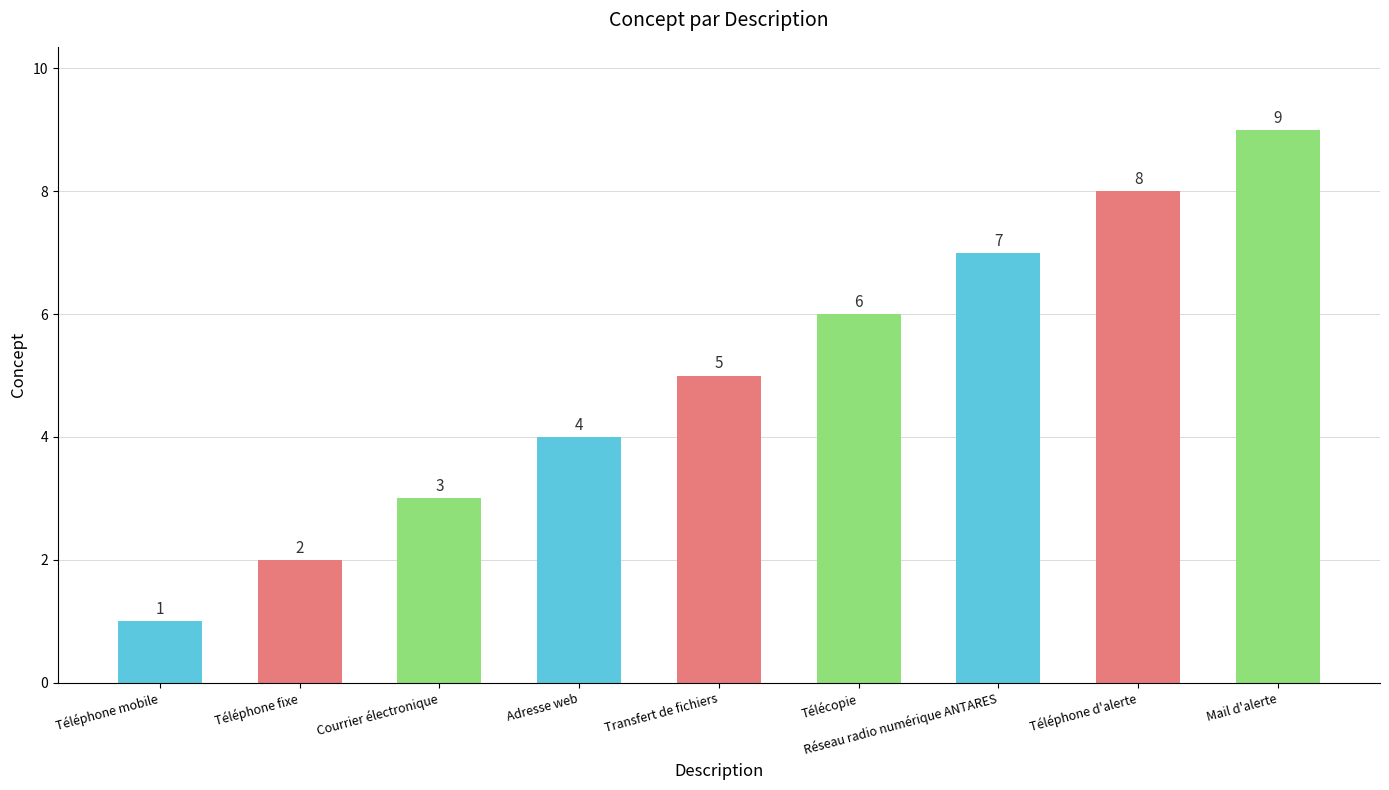

The chart shows a value of 5 at Transfert de fichiers. True or false?

True